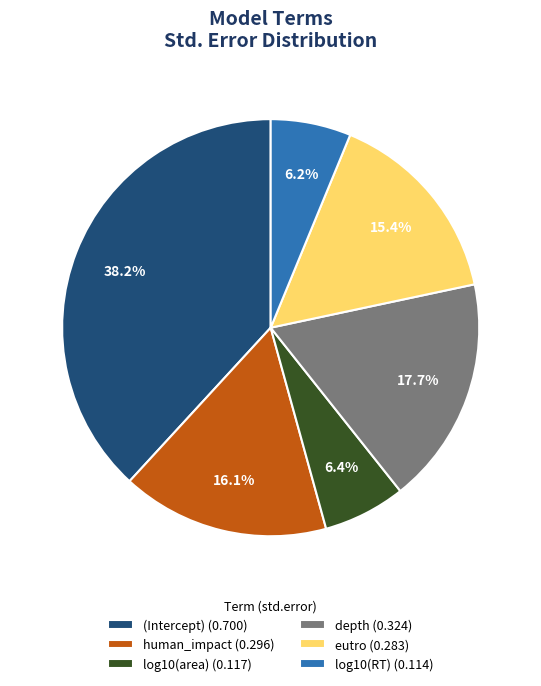

What percentage is the log10(area) slice, to the nearest percent?

6%